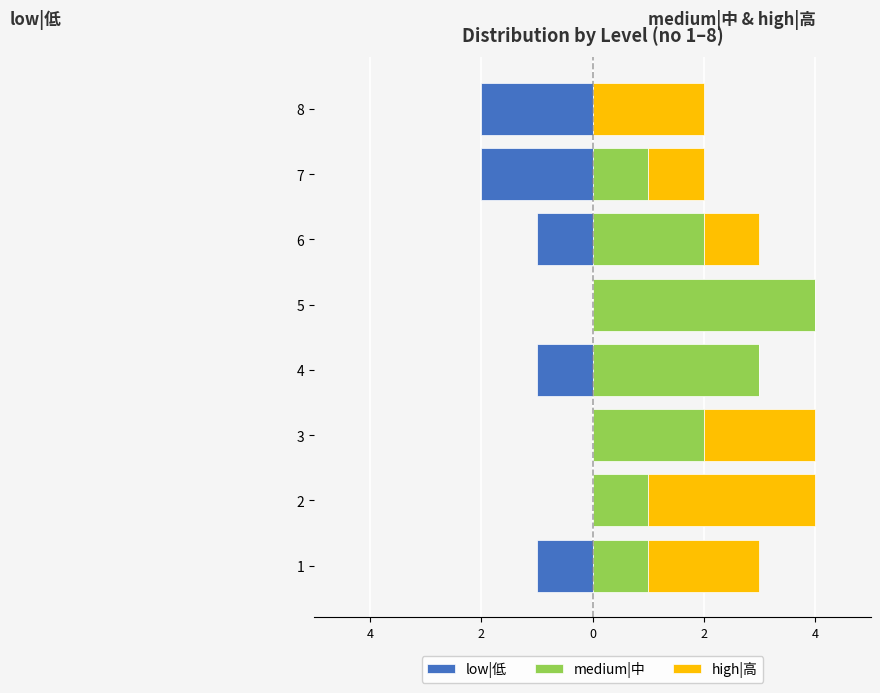

How many values in the high|高 series exceed 2?

1